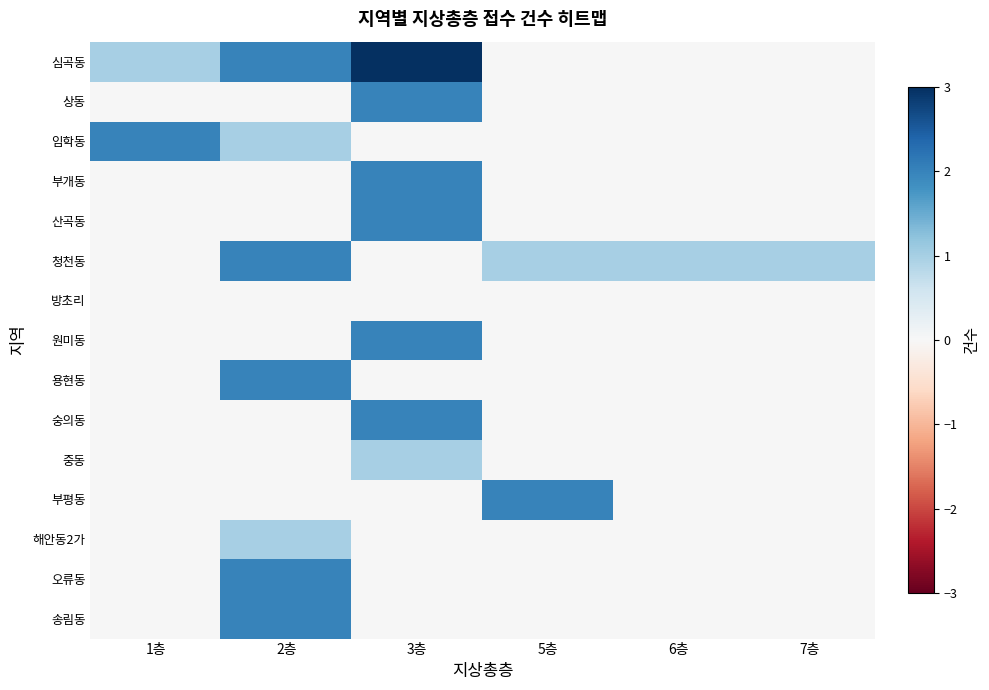

Reading left to right, list all the values displayed in this chart.

심곡동: 1층=1	2층=2	3층=3	5층=0	6층=0	7층=0
상동: 1층=0	2층=0	3층=2	5층=0	6층=0	7층=0
임학동: 1층=2	2층=1	3층=0	5층=0	6층=0	7층=0
부개동: 1층=0	2층=0	3층=2	5층=0	6층=0	7층=0
산곡동: 1층=0	2층=0	3층=2	5층=0	6층=0	7층=0
청천동: 1층=0	2층=2	3층=0	5층=1	6층=1	7층=1
방초리: 1층=0	2층=0	3층=0	5층=0	6층=0	7층=0
원미동: 1층=0	2층=0	3층=2	5층=0	6층=0	7층=0
용현동: 1층=0	2층=2	3층=0	5층=0	6층=0	7층=0
숭의동: 1층=0	2층=0	3층=2	5층=0	6층=0	7층=0
중동: 1층=0	2층=0	3층=1	5층=0	6층=0	7층=0
부평동: 1층=0	2층=0	3층=0	5층=2	6층=0	7층=0
해안동2가: 1층=0	2층=1	3층=0	5층=0	6층=0	7층=0
오류동: 1층=0	2층=2	3층=0	5층=0	6층=0	7층=0
송림동: 1층=0	2층=2	3층=0	5층=0	6층=0	7층=0